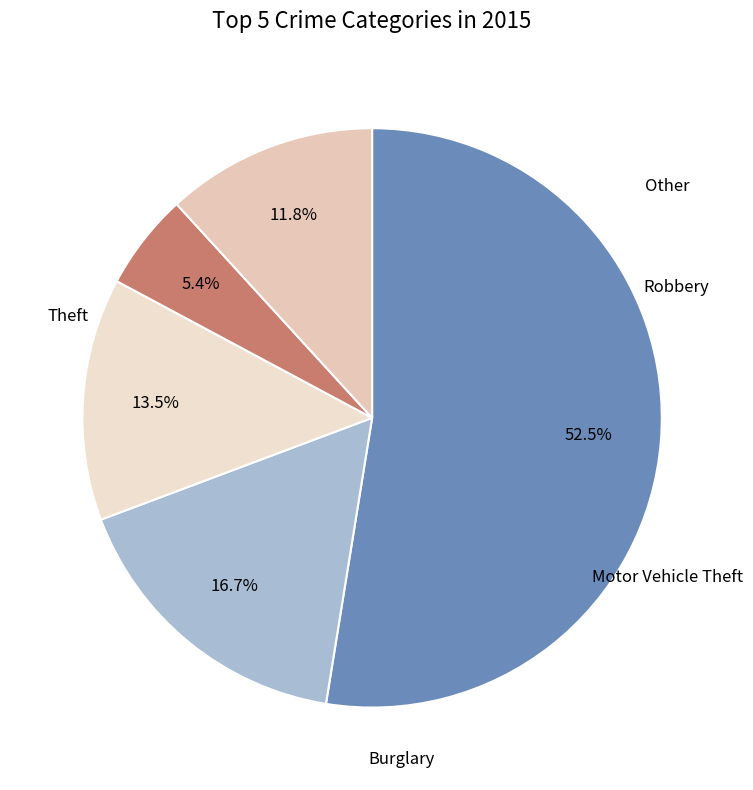

Count the number of slices in the pie.

5